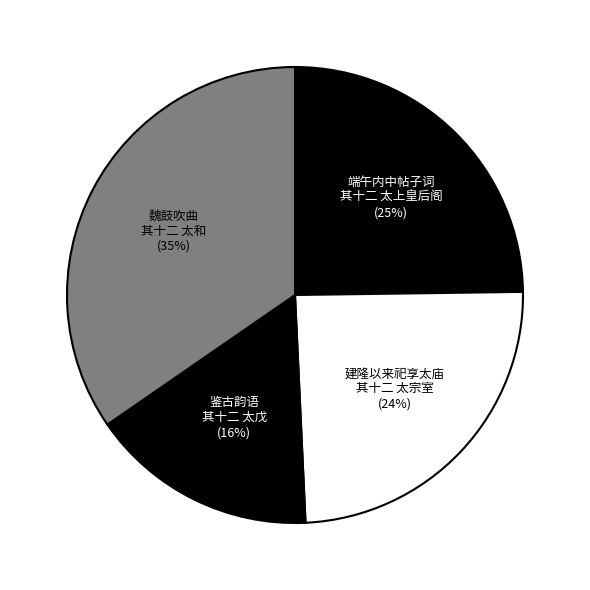

How many slices are in this pie chart?

4